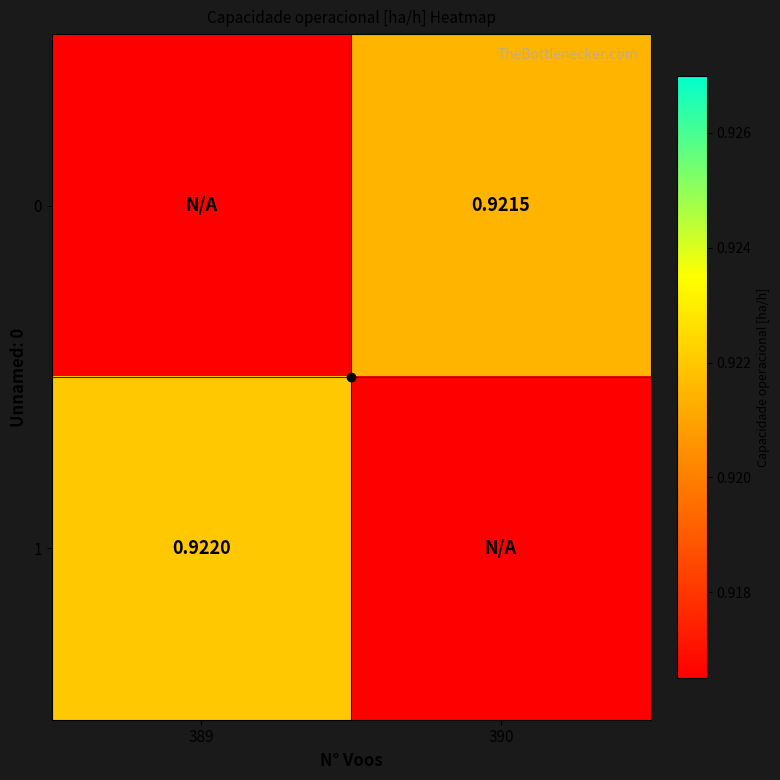

The 1 series shows -0.4 at 390. True or false?

False